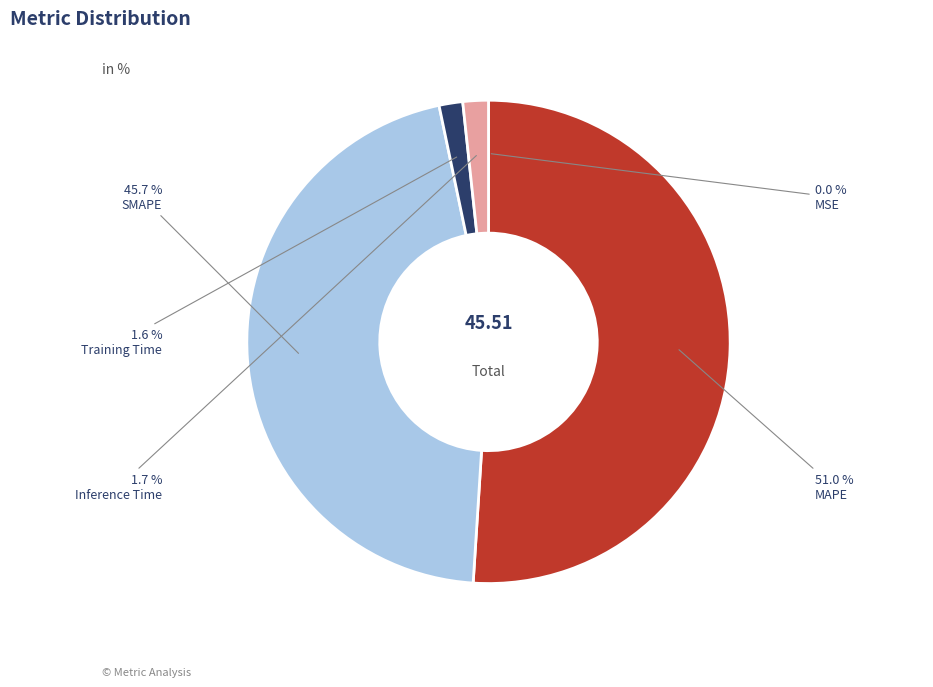

Approximately how many times larger is the value at MAPE compared to SMAPE?

1.1